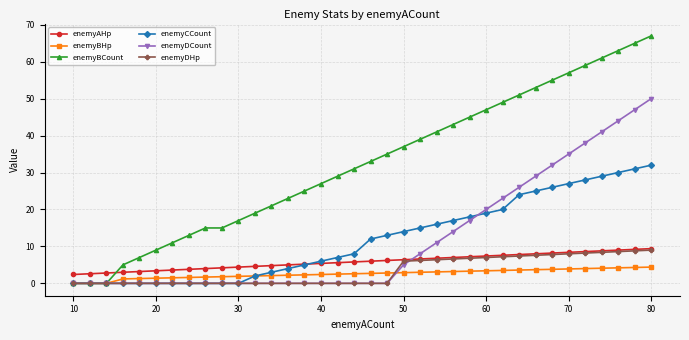

What is the greatest value displayed?

67.0